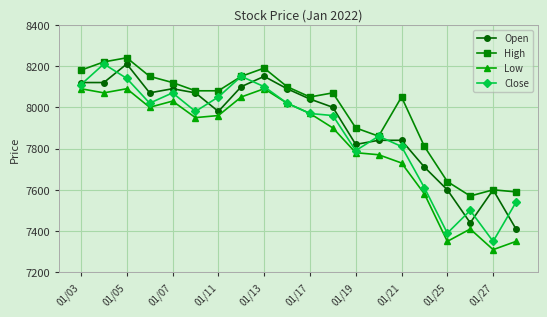

Reading left to right, transcribe all the data shown in this chart.

Open: 8120	8120	8210	8070	8090	8070	7980	8100	8150	8090	8040	8000	7820	7840	7840	7710	7600	7440	7600	7410
High: 8180	8220	8240	8150	8120	8080	8080	8150	8190	8100	8050	8070	7900	7860	8050	7810	7640	7570	7600	7590
Low: 8090	8070	8090	8000	8030	7950	7960	8050	8090	8020	7970	7900	7780	7770	7730	7580	7350	7410	7310	7350
Close: 8110	8210	8140	8020	8070	7980	8050	8150	8100	8020	7970	7960	7790	7860	7810	7610	7390	7500	7350	7540